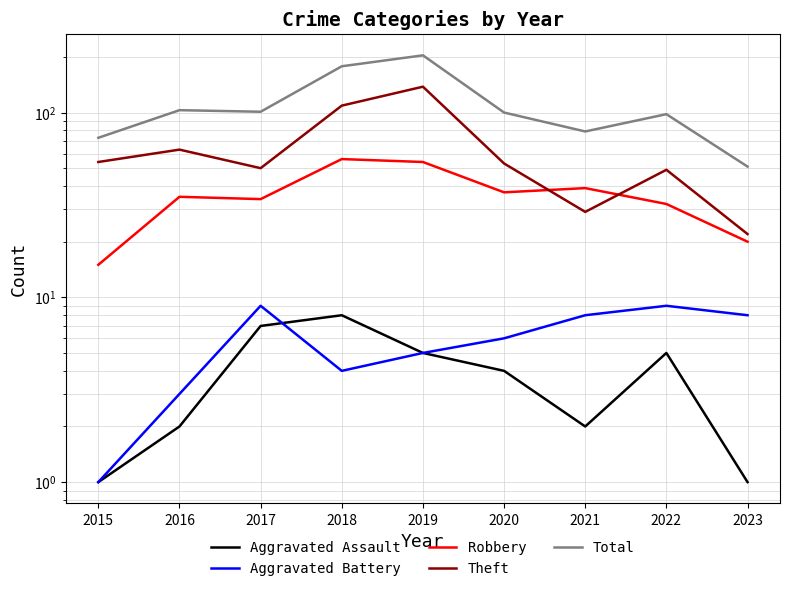

Is it true that Theft equals 56 at 2018?

False